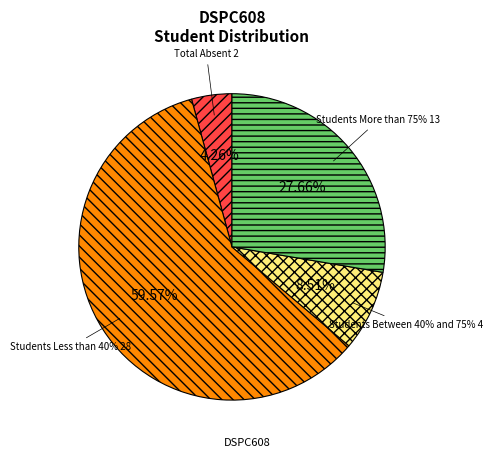

What percentage is NOT represented by Total Absent?

95.7%